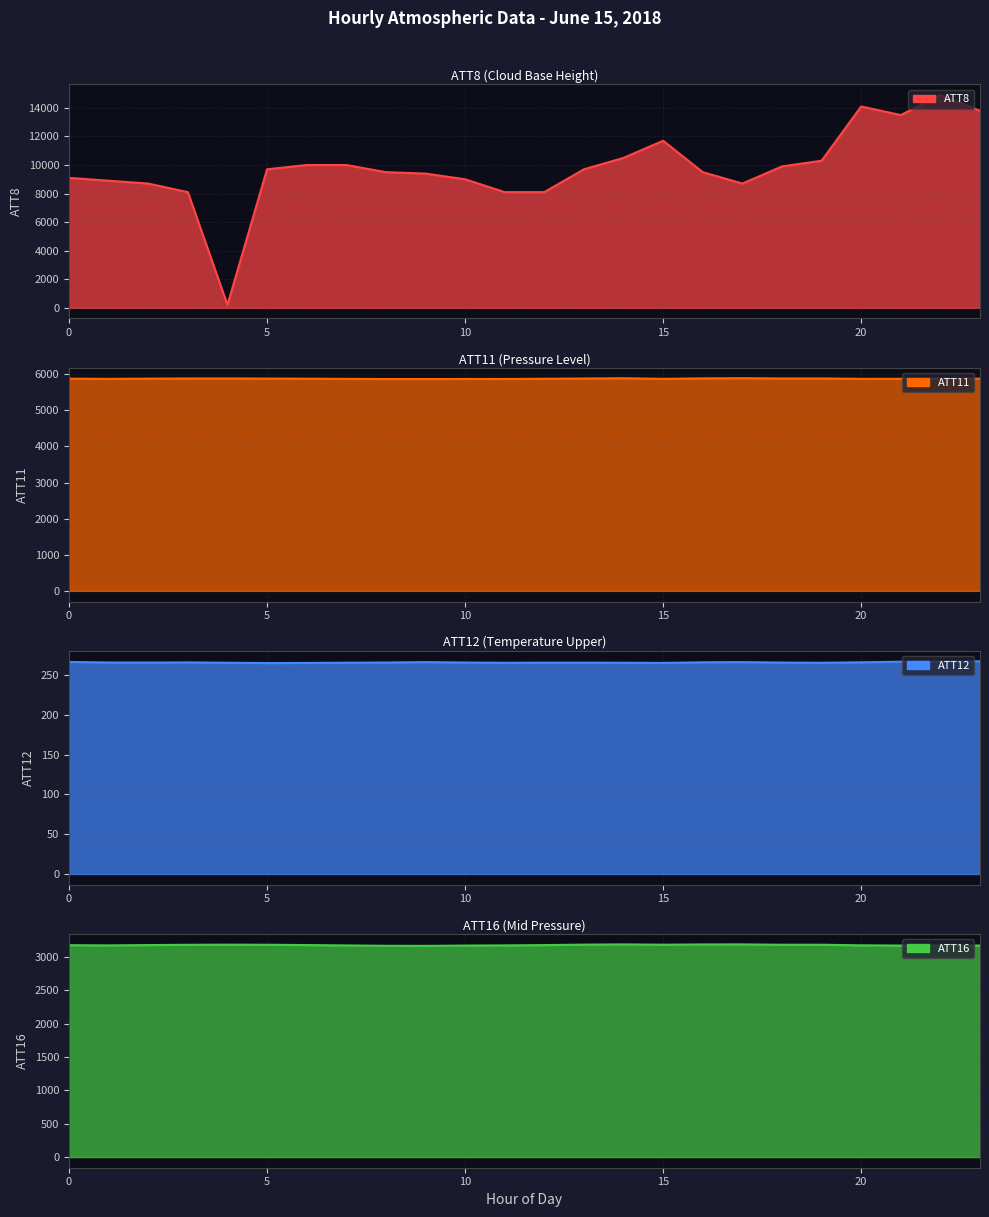

Reading right to left, extract all data points from this chart.

ATT8: 13800.0	14900.0	13500.0	14100.0	10300.0	9900.0	8700.0	9500.0	11700.0	10500.0	9700.0	8100.0	8100.0	9000.0	9400.0	9500.0	10000.0	10000.0	9700.0	200.0	8100.0	8700.0	8900.0	9100.0
ATT11: 5880.3	5878.8	5875.5	5874.3	5885.5	5885.0	5892.7	5887.4	5874.6	5891.3	5883.7	5876.9	5870.7	5871.2	5868.6	5869.7	5873.6	5878.6	5882.3	5884.9	5884.3	5880.3	5873.3	5880.0
ATT12: 267.2	266.9	266.7	265.9	265.3	265.6	266.2	265.9	265.1	265.4	265.5	265.4	265.3	265.6	266.2	265.7	265.4	265.1	265.0	265.4	265.8	265.6	265.7	266.4
ATT16: 3172.4	3173.1	3172.2	3175.5	3184.2	3184.1	3189.3	3188.7	3184.7	3189.3	3185.9	3178.9	3174.4	3171.9	3167.1	3168.5	3173.7	3179.5	3183.8	3185.3	3183.6	3179.2	3174.4	3177.5